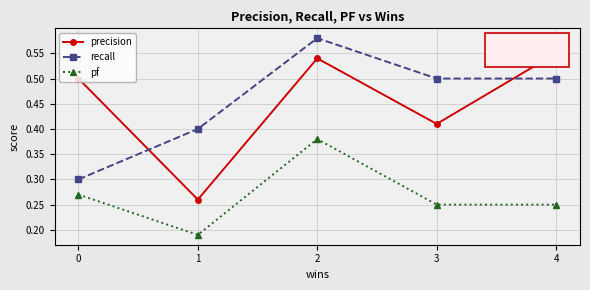

What is the sum of all recall values?

2.3